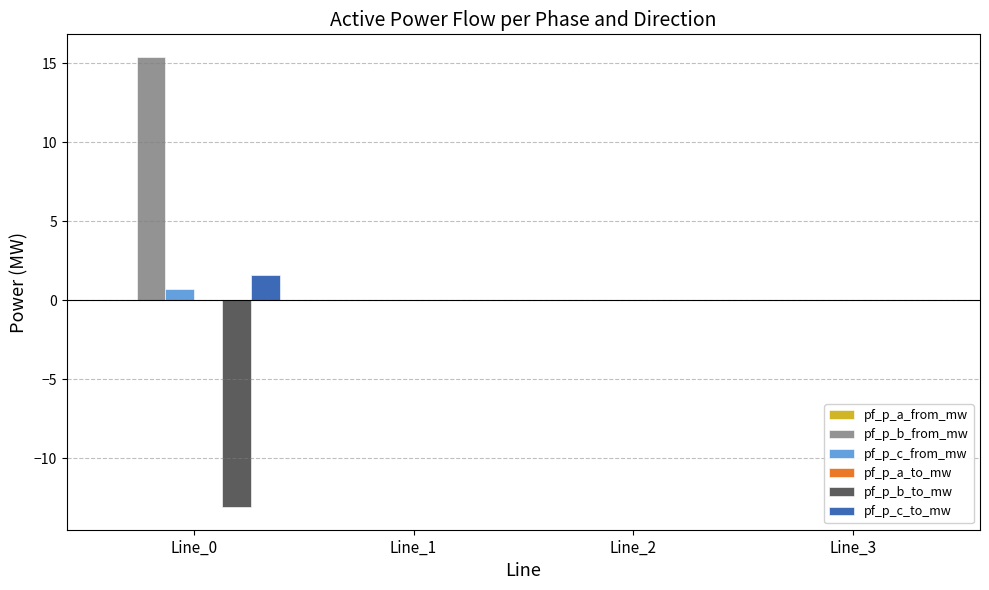

True or false: pf_p_b_from_mw has a value of -0.0 at Line_3.

True